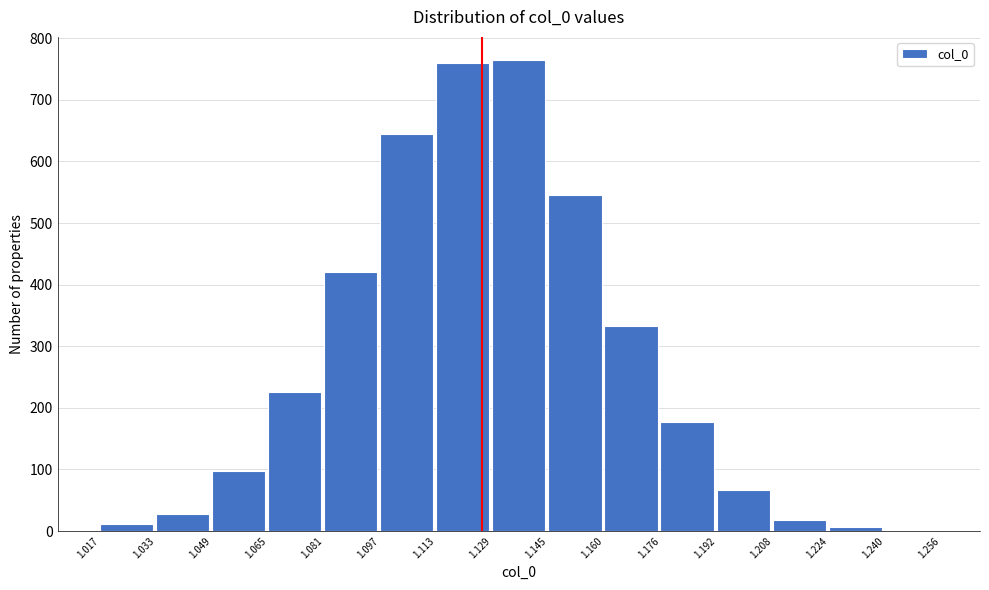

How tall is the bar that spans 1.176 to 1.192 on the x-axis? The values are not printed on the chart, so give them approximately, as read against the axis.

180